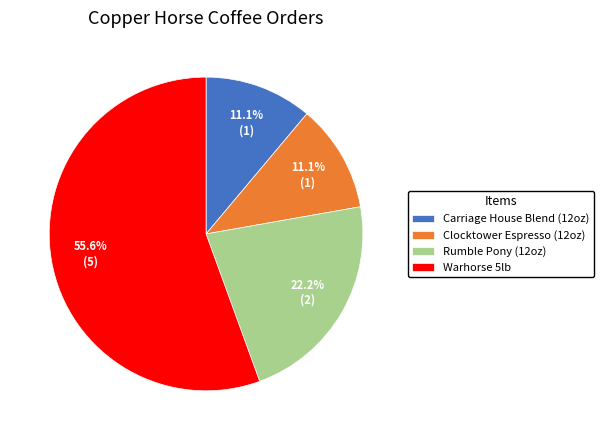

Is Clocktower Espresso (12oz) the majority of the pie?

No